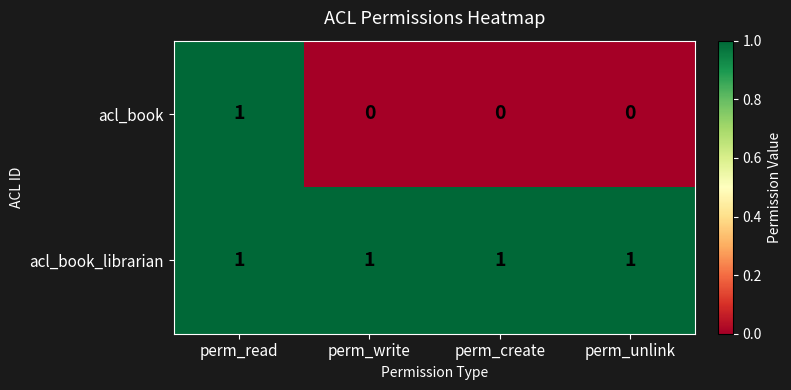

Which category has the highest value in the acl_book series?

perm_read